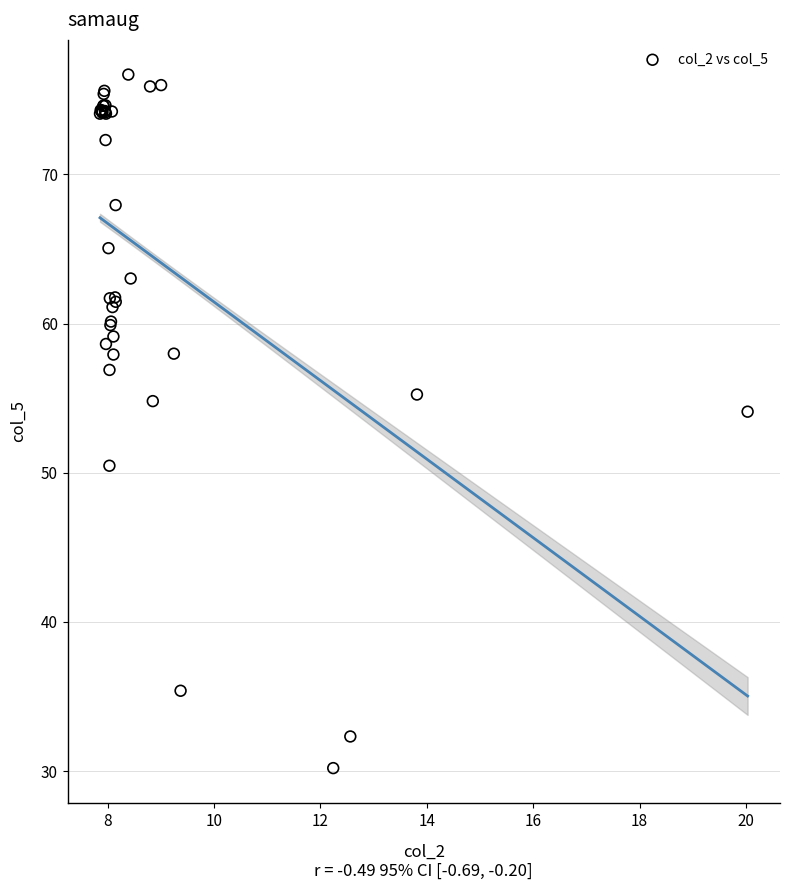

What Y value in the scatter plot is closest to 53?

54.1